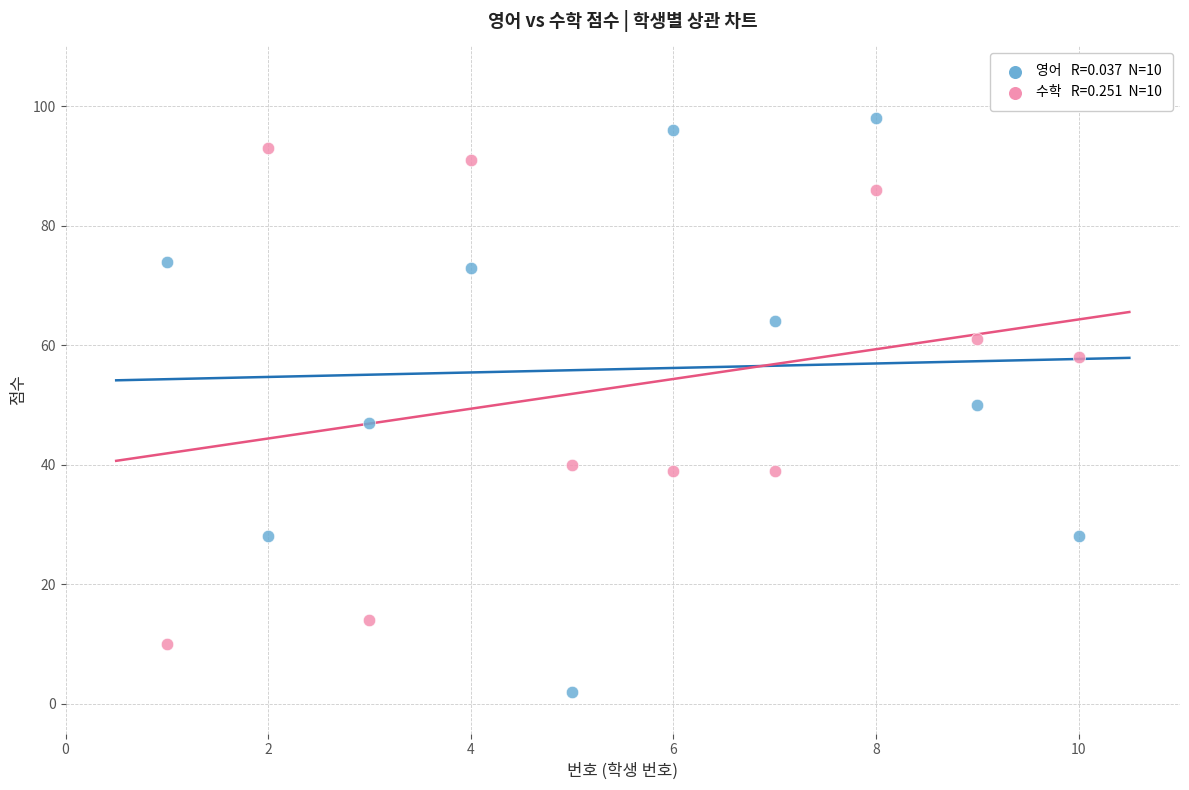

Across all data points, what is the range of Y values (max minus min)?

96